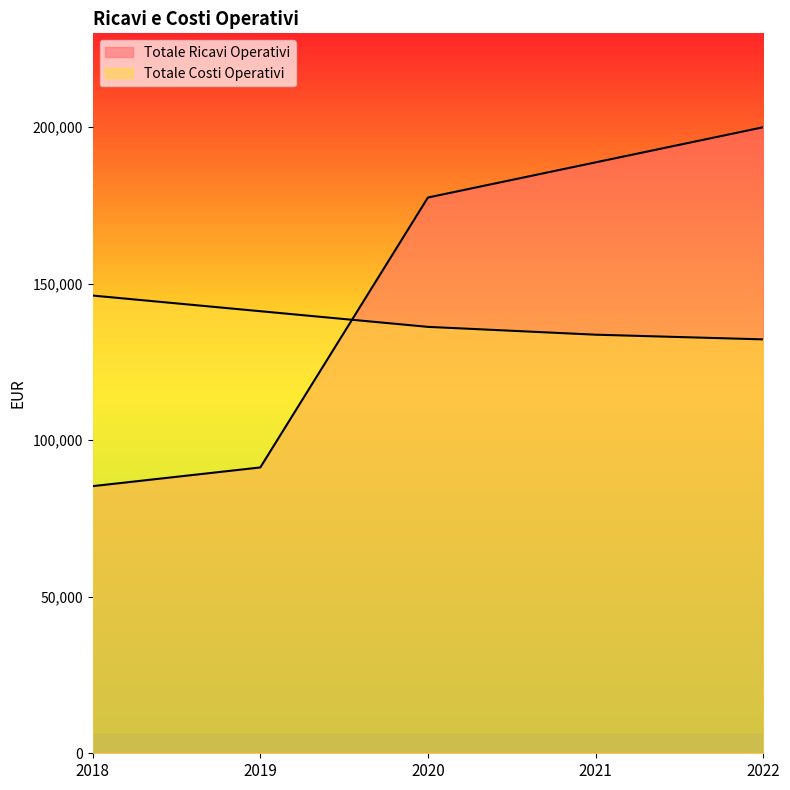

How many Totale Costi Operativi values are between 133700 and 141200?

3